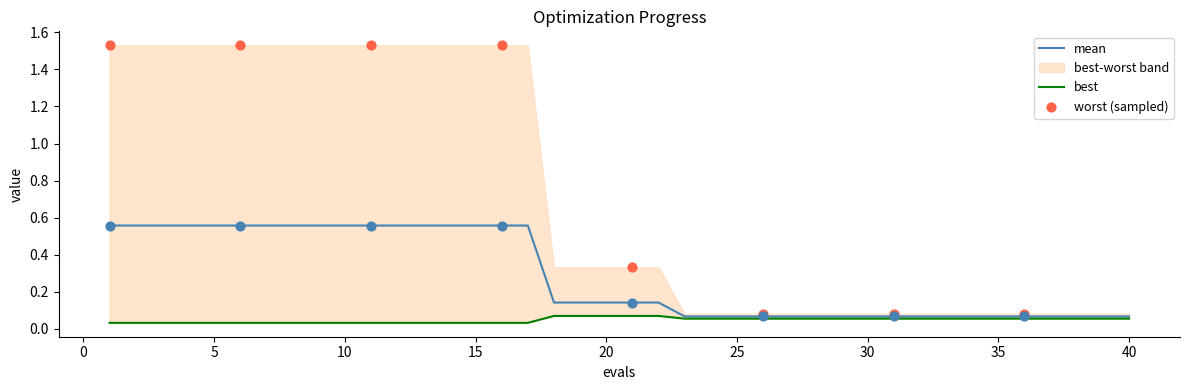

What is the total value across all series at 4?

0.6